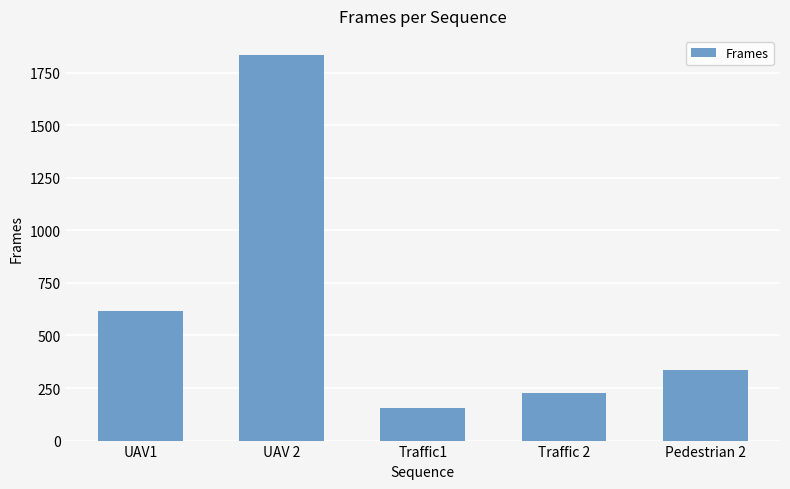

What is the difference between the maximum and minimum values?

1677